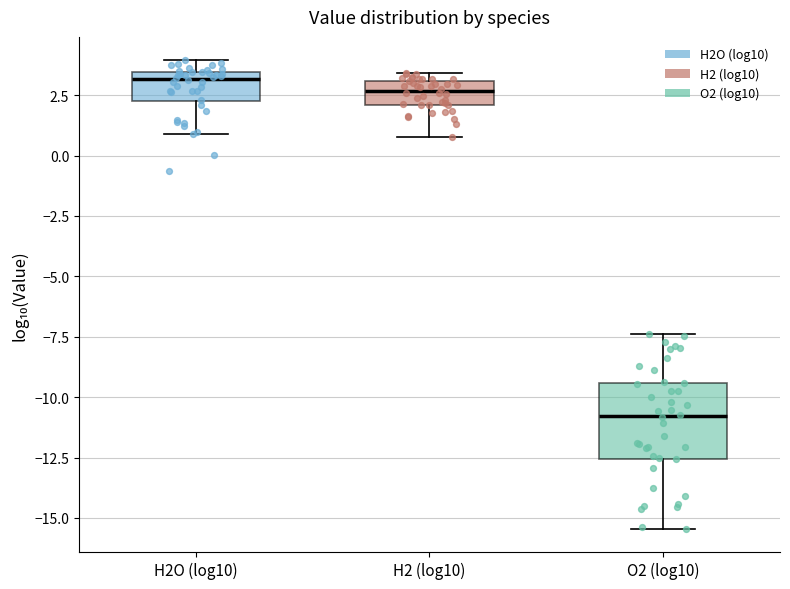

Which box's median line is the lowest?

O2 (log10)